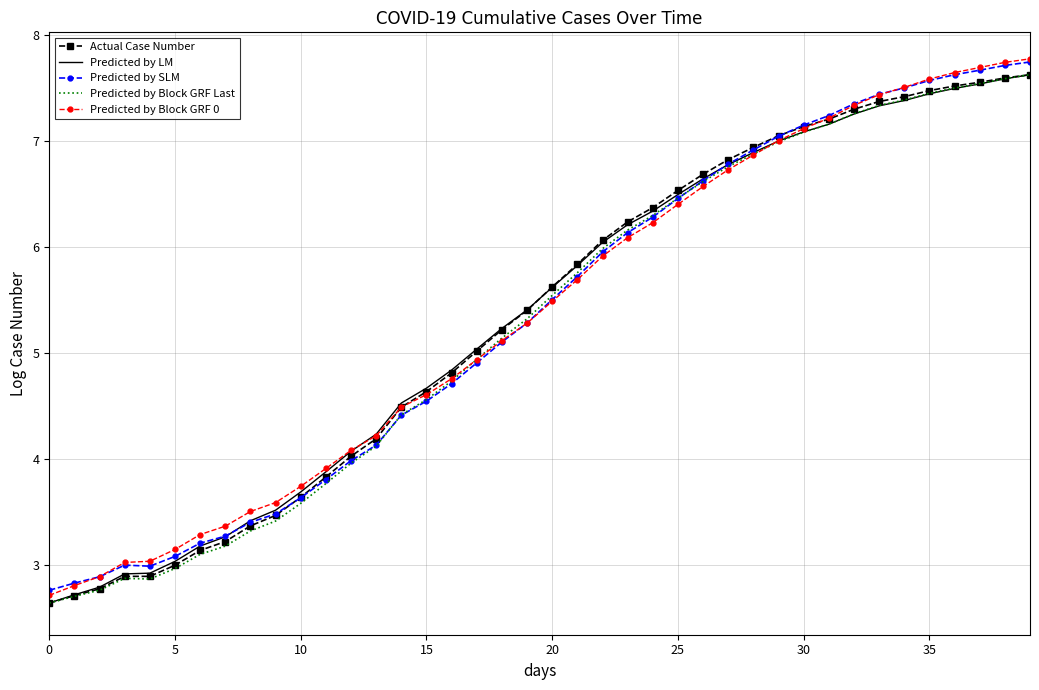

Which series has the widest spread of values?

Predicted by Block GRF 0